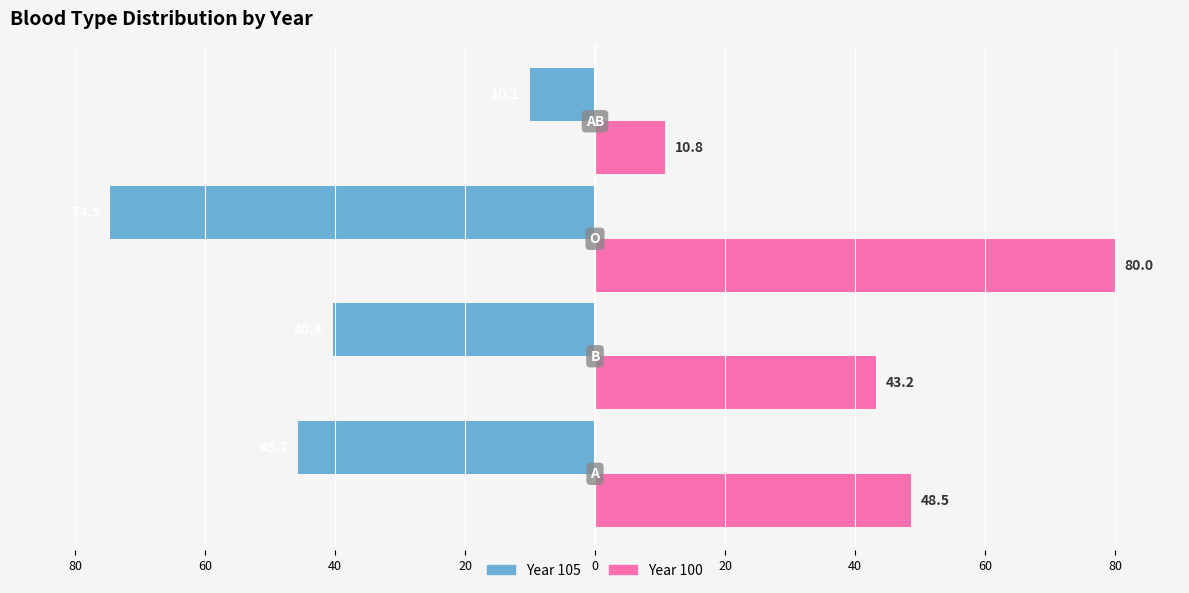

Which series has the largest range (max minus min)?

Year 100